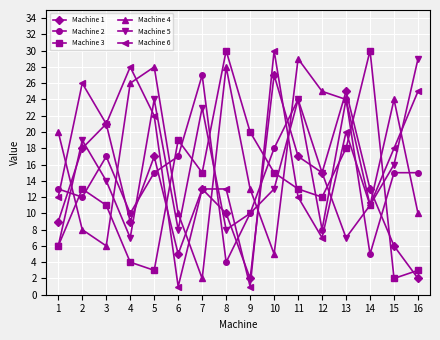

The Machine 1 series shows 25 at 13. True or false?

True